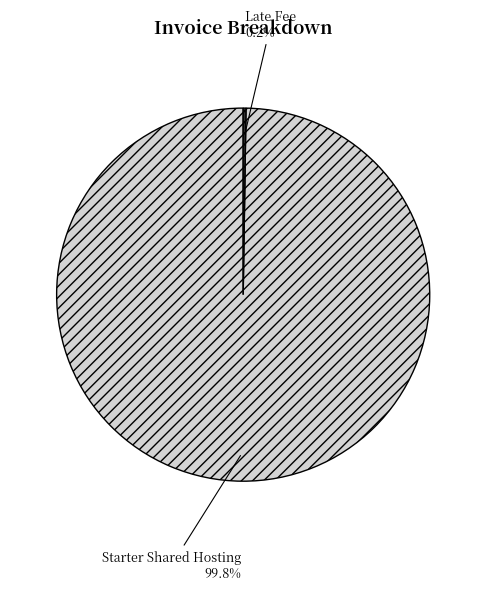

What portion of the pie excludes Starter Shared Hosting?

0.2%